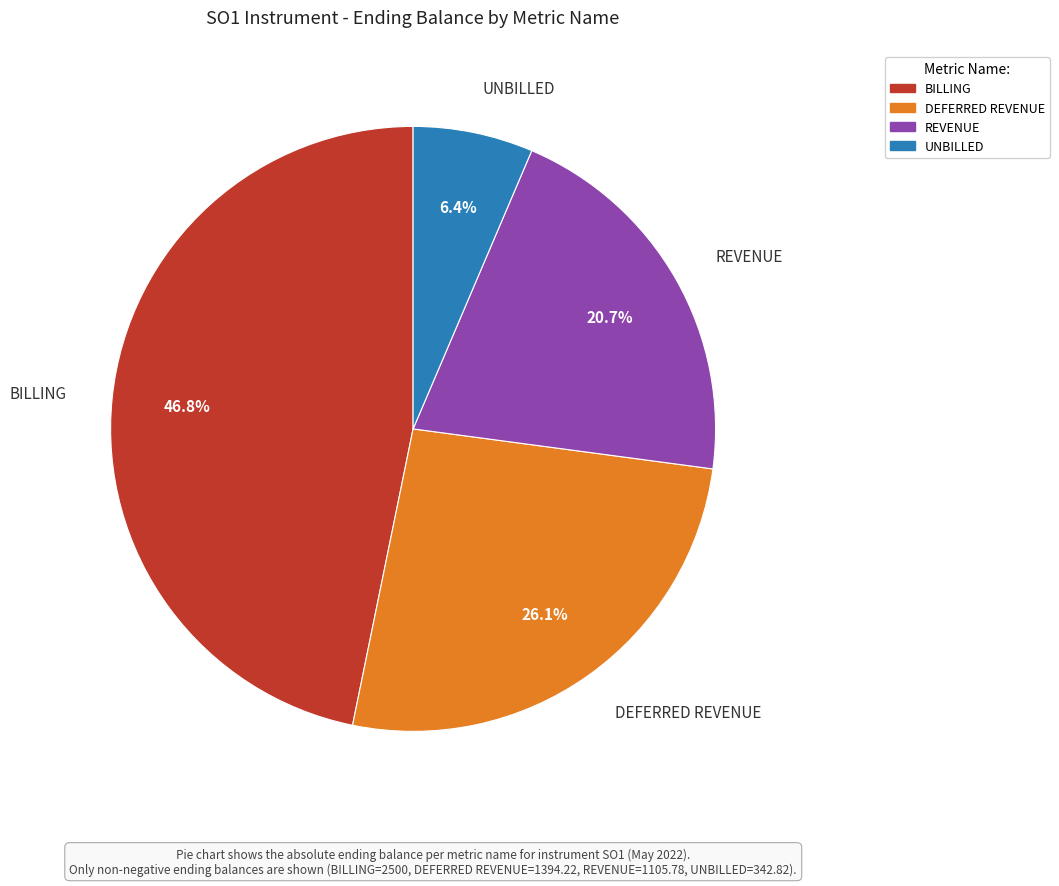

Rank the categories by value from lowest to highest.

UNBILLED, REVENUE, DEFERRED REVENUE, BILLING